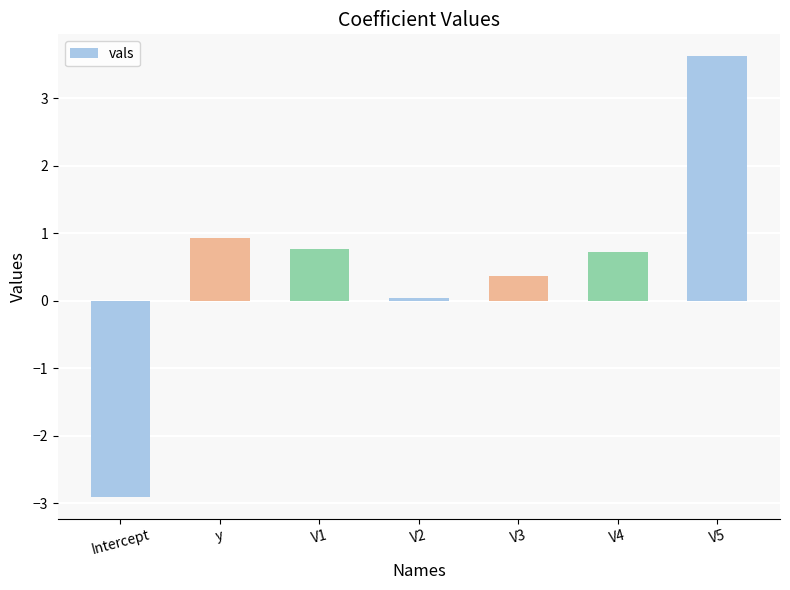

Does the chart contain stacked bars?

No